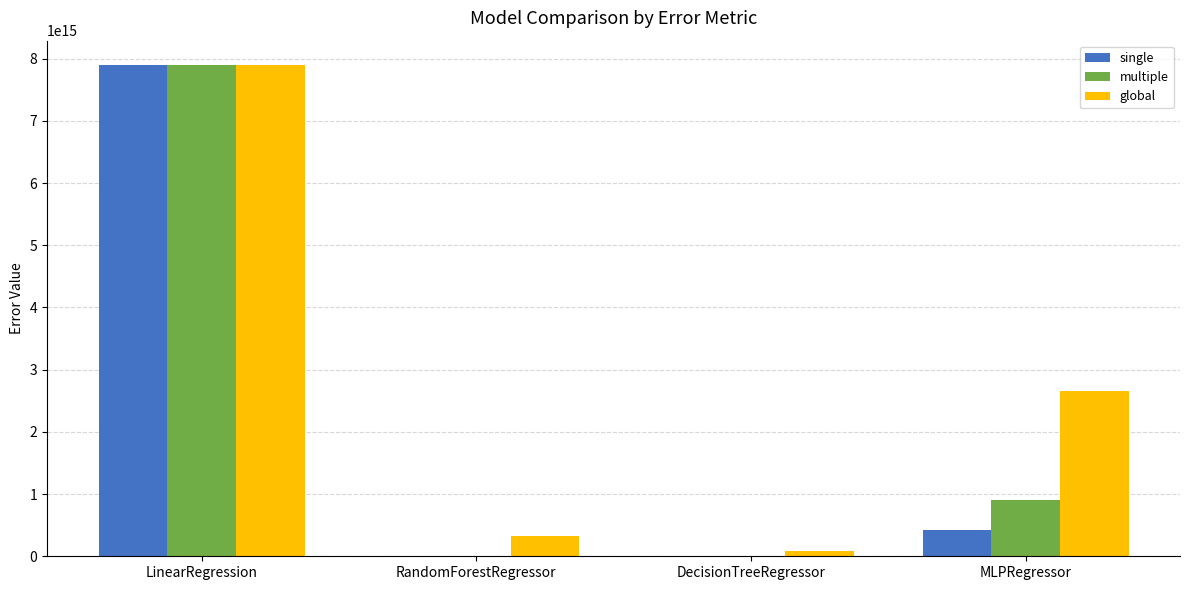

Which series has the largest total across all categories?

global